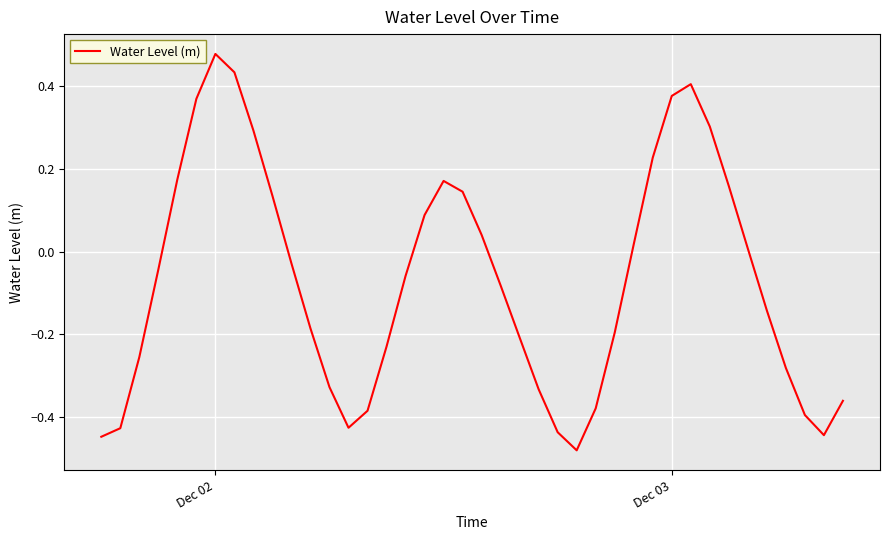

What is the difference between the maximum and minimum values?

1.0